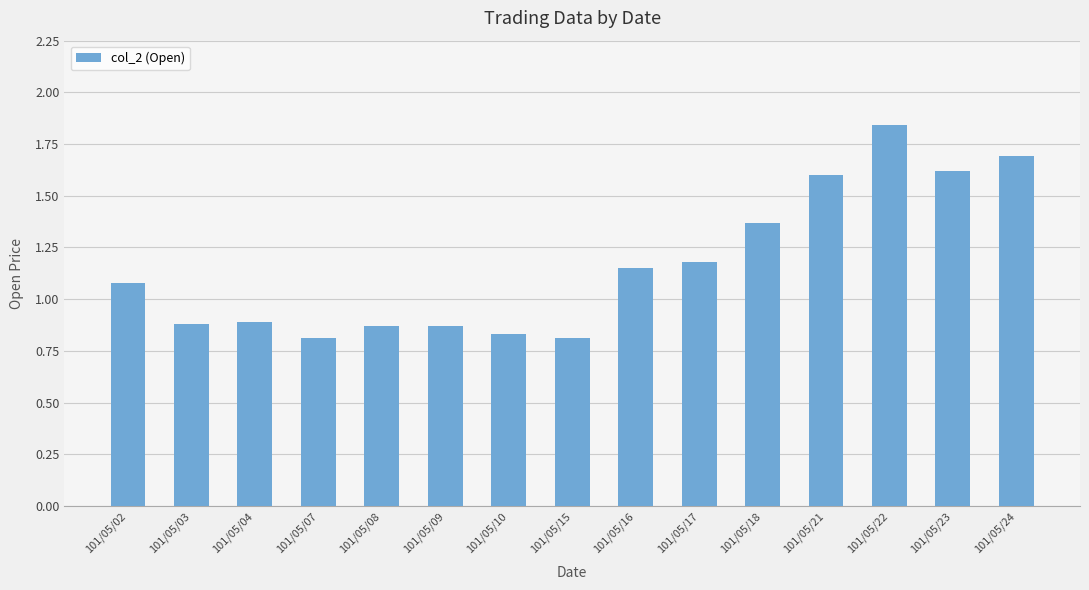

How many distinct data groups are displayed?

1